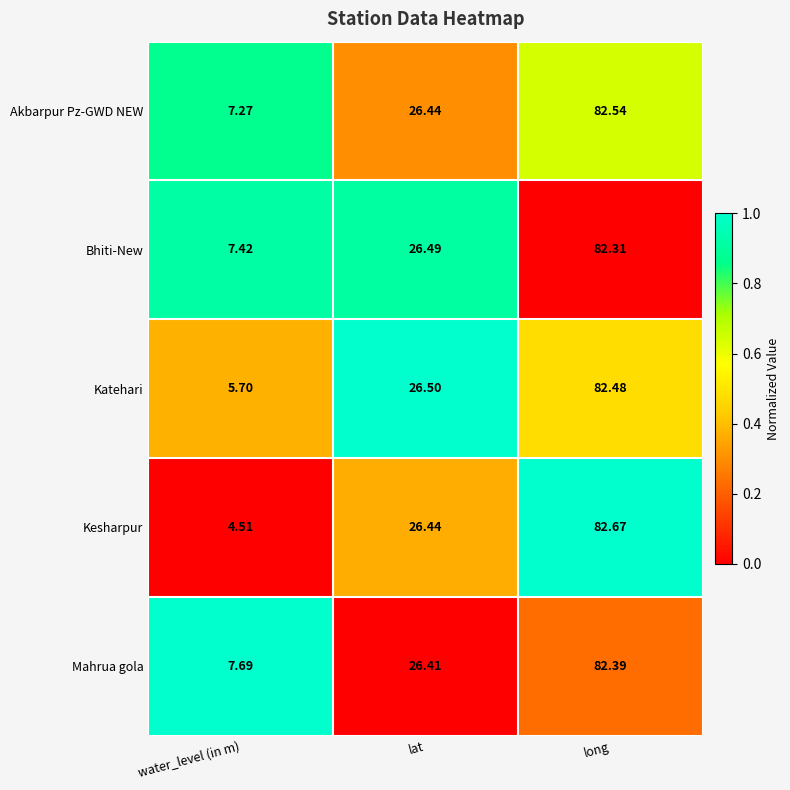

Which series has the largest total across all categories?

Mahrua gola